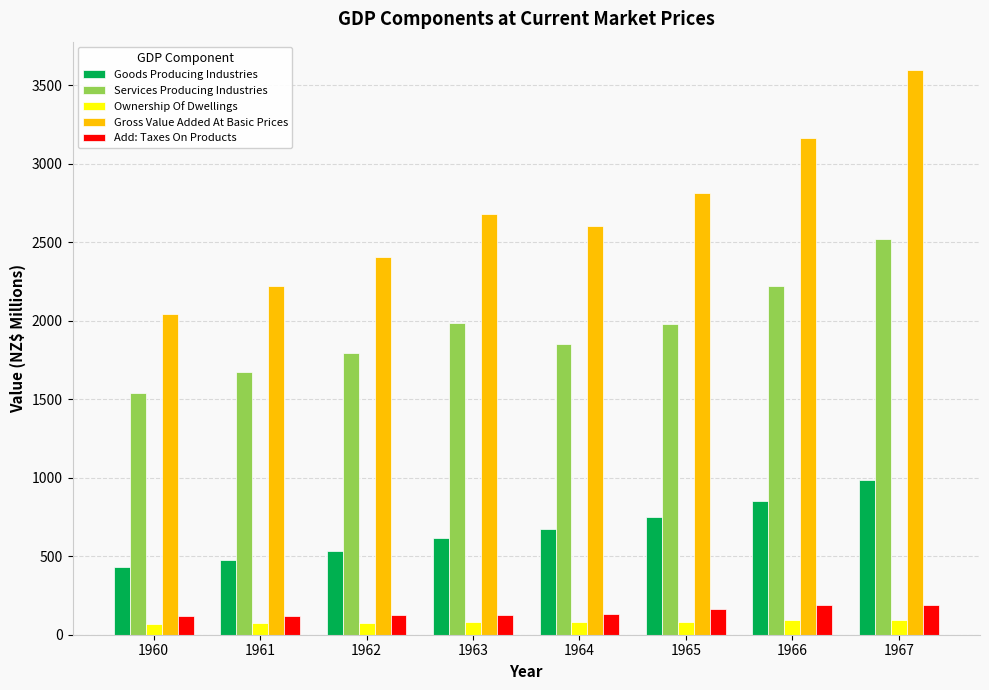

The value of Services Producing Industries at 1960 is 1538.7. True or false?

True